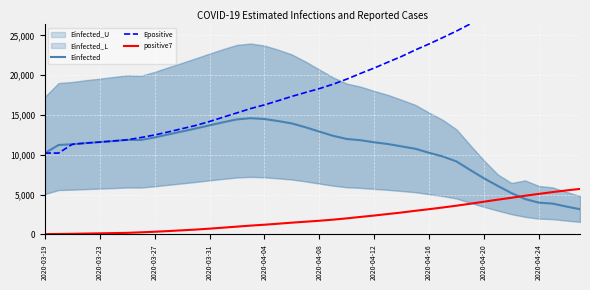

True or false: Einfected has a value of 8864.7 at 34.

False